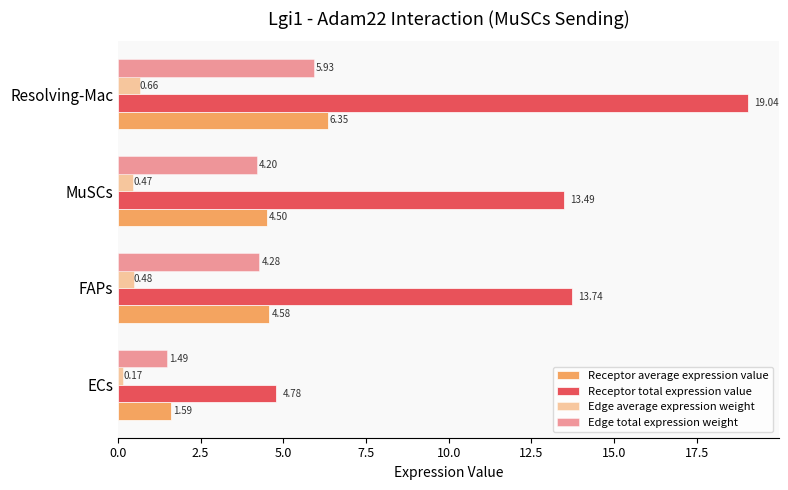

At how many categories does at least one series exceed 8?

3